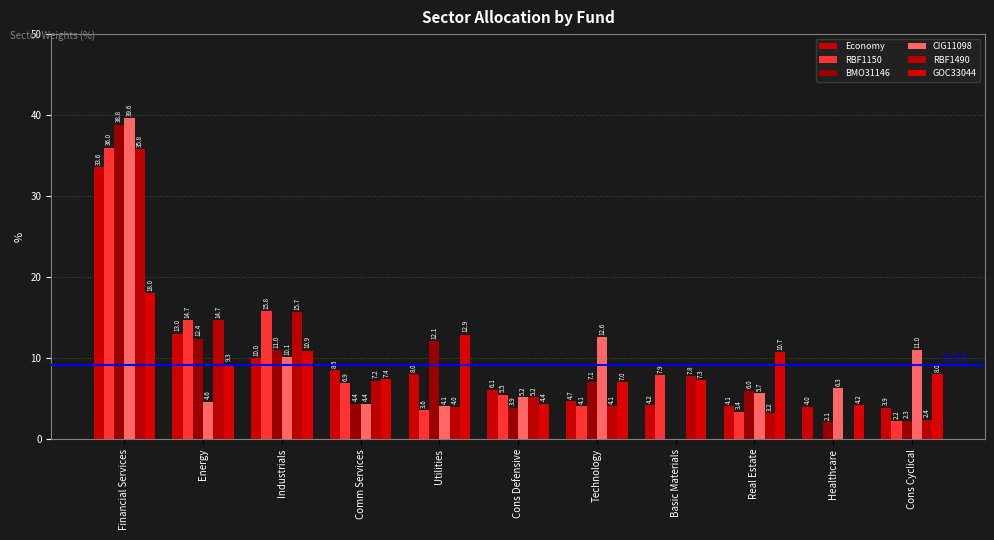

What is the difference between the maximum and minimum values in the RBF1490 series?

35.8